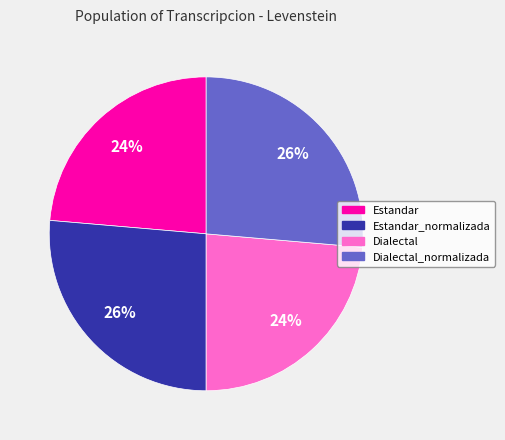

True or false: Estandar_normalizada accounts for 26% of the total.

True